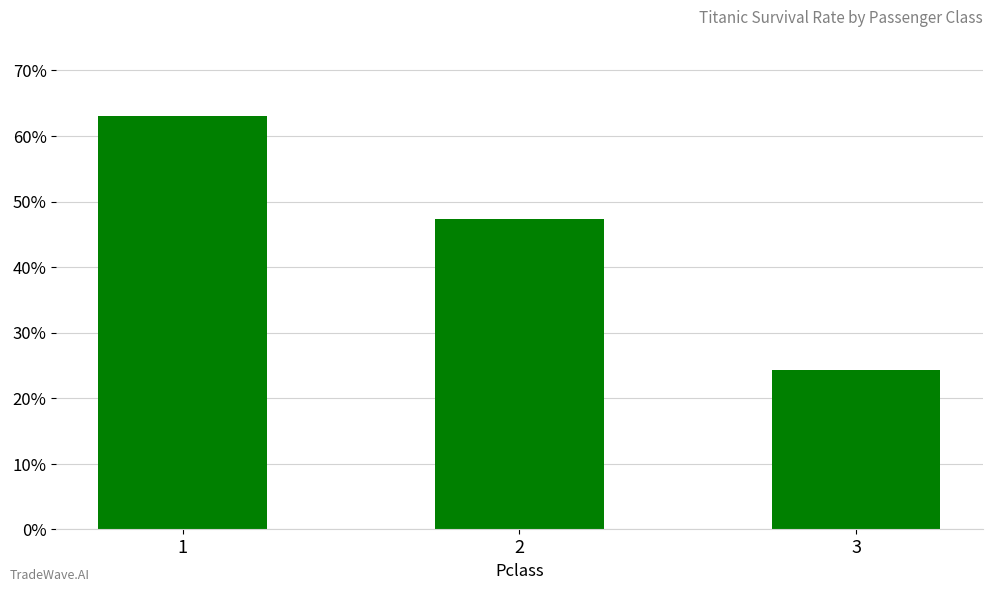

Count the values in the range 0 to 1.

3